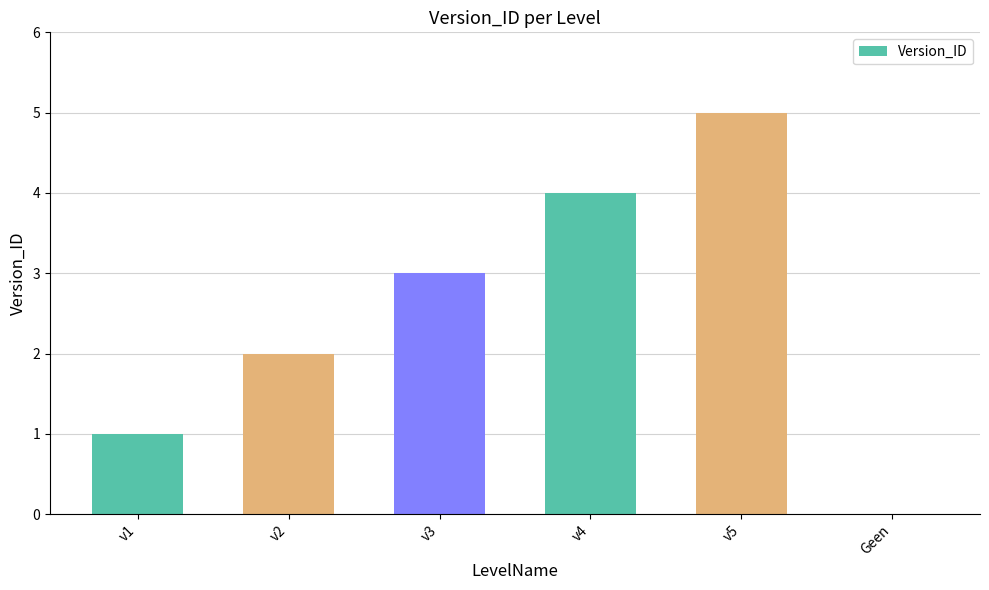

Are the bars horizontal?

No